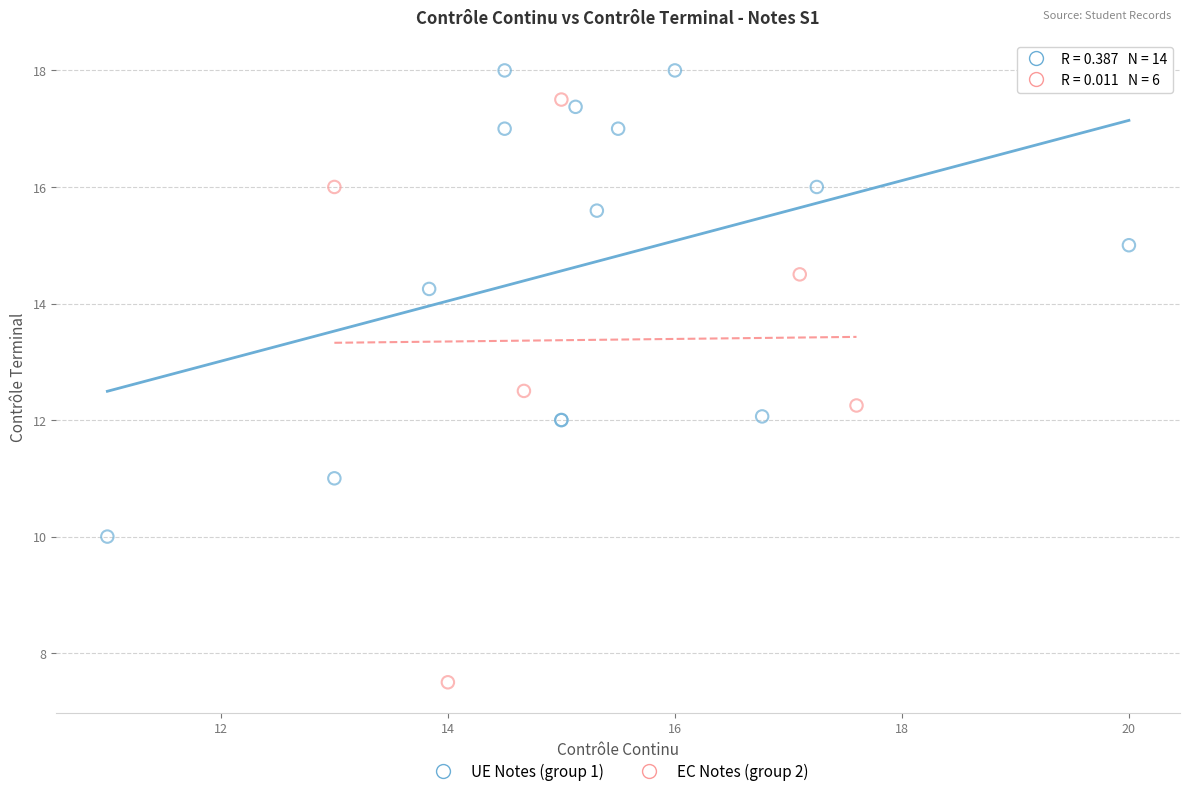

What are all the series names shown in the legend?

UE Notes (group 1), EC Notes (group 2)